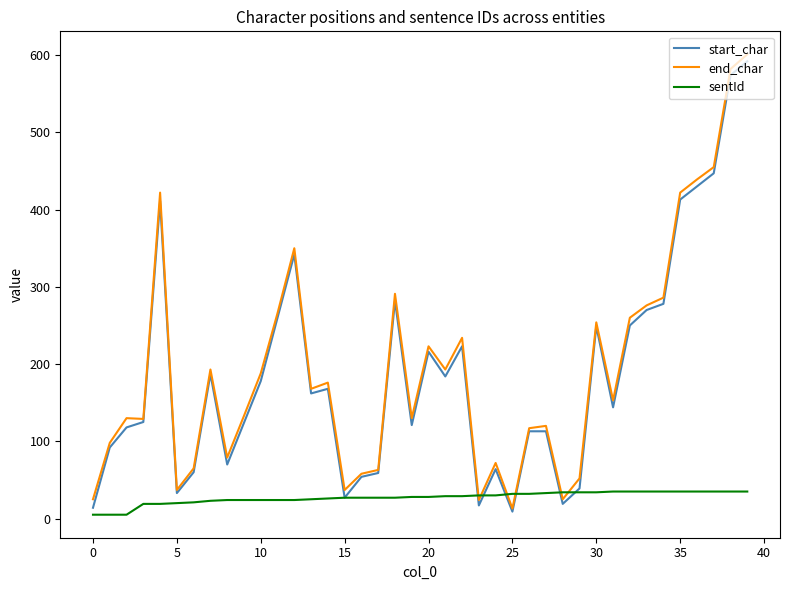

What is the maximum value for sentId?

35